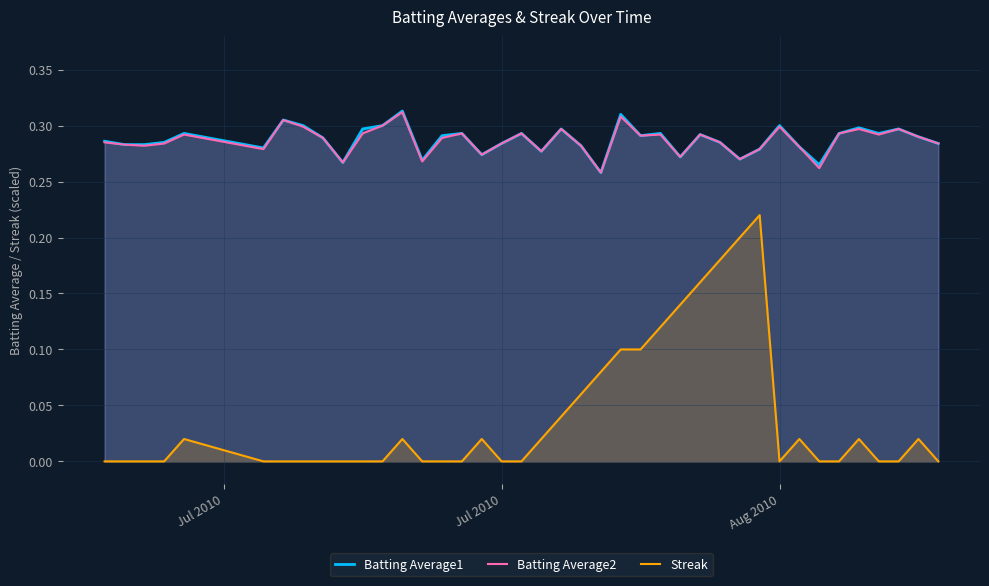

Which series has the largest range (max minus min)?

Streak